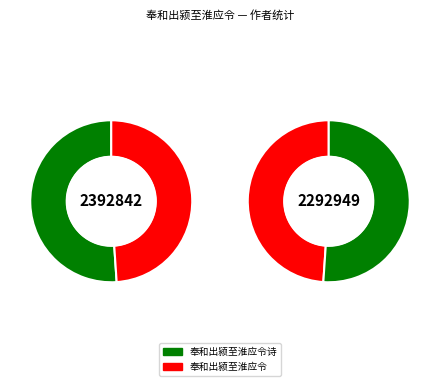

Which series has the largest range (max minus min)?

奉和出颍至淮应令